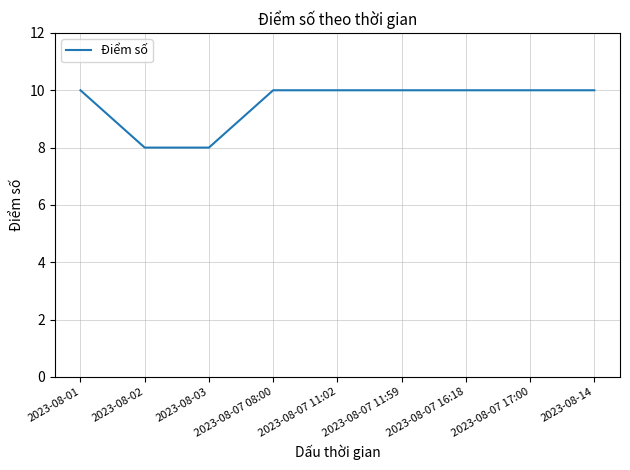

How many values are between 10 and 11?

7